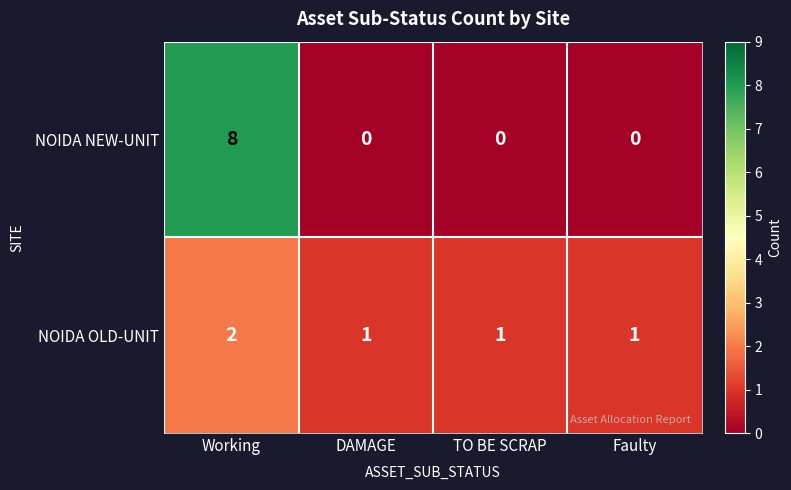

True or false: NOIDA NEW-UNIT has a value of 3 at TO BE SCRAP.

False